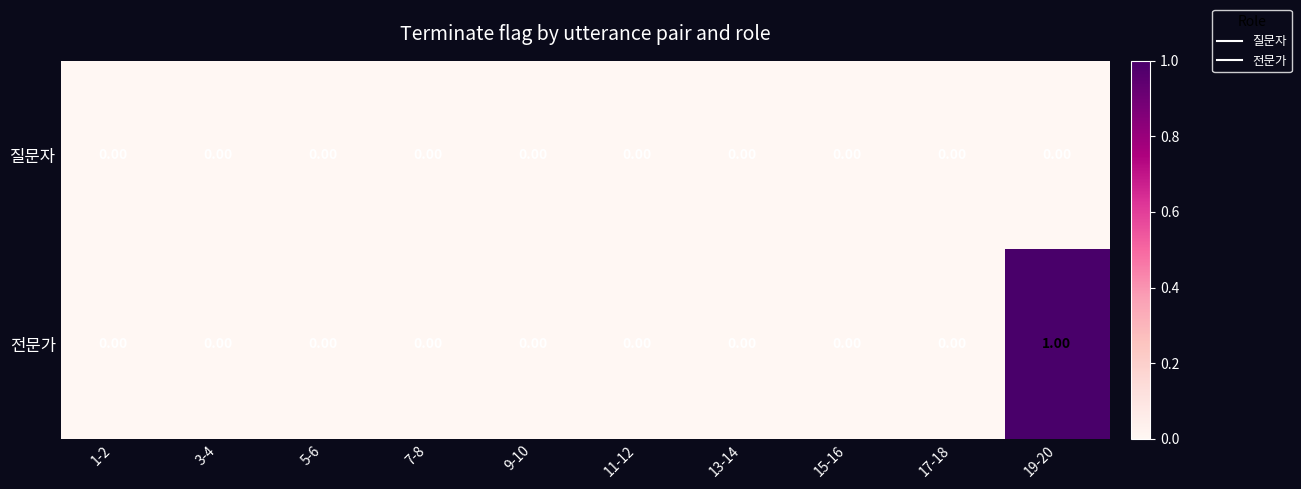

List the series in order of their peak value, highest first.

전문가, 질문자